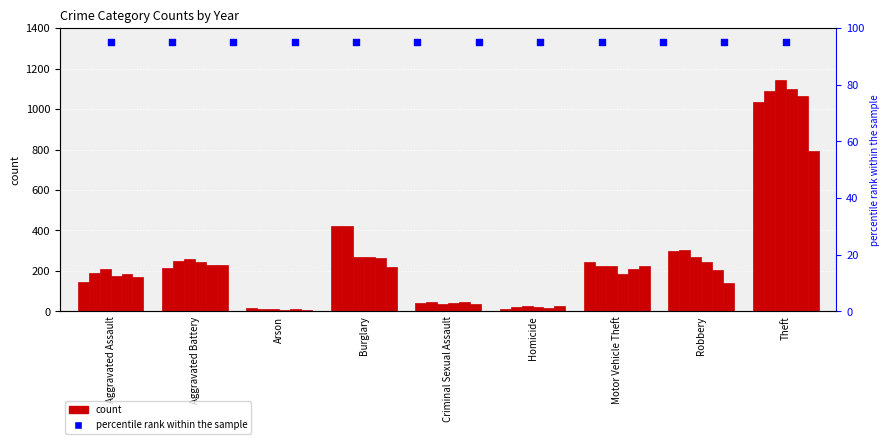

Is the value of 2016 at Theft greater than the value of 2017 at Homicide?

Yes